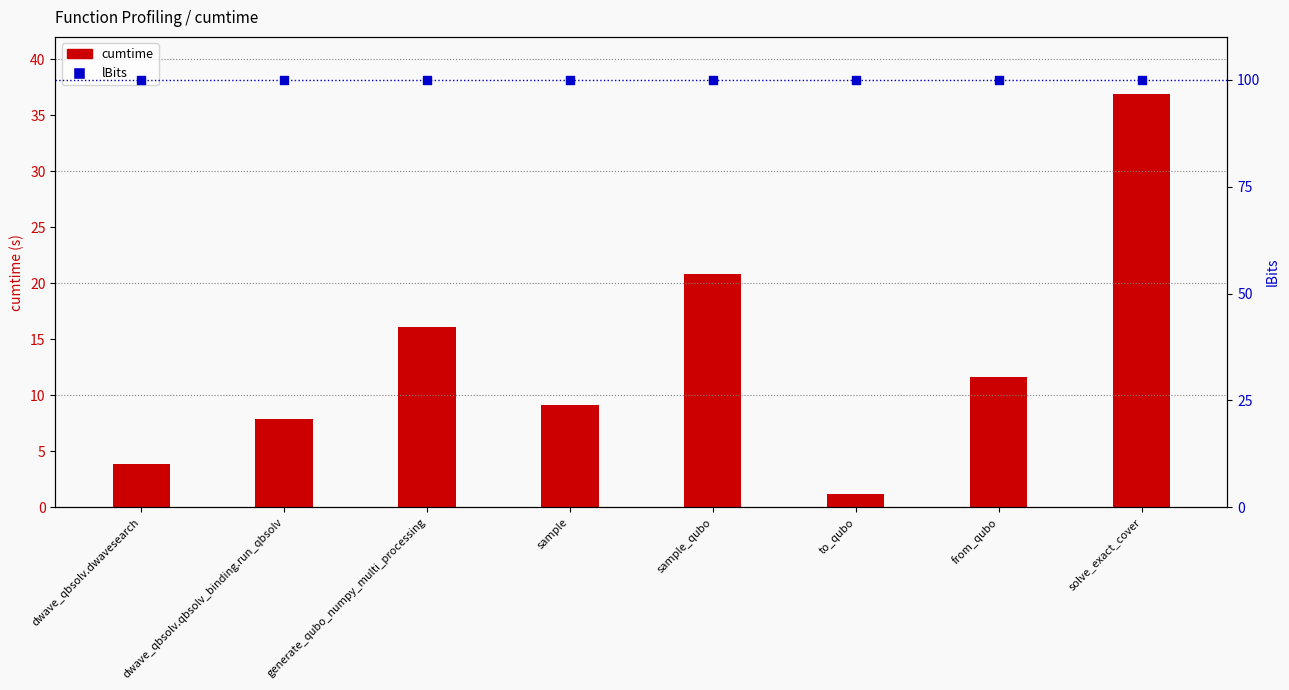

Which series contains the lowest Y value?

cumtime